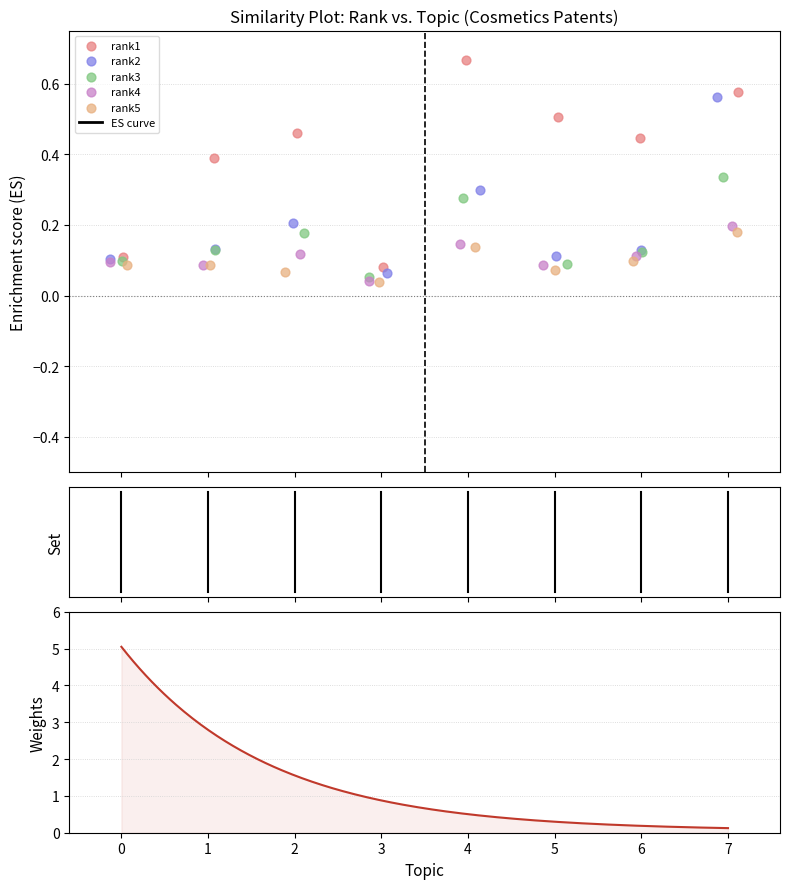

Which series has the largest Y range (max minus min)?

rank1